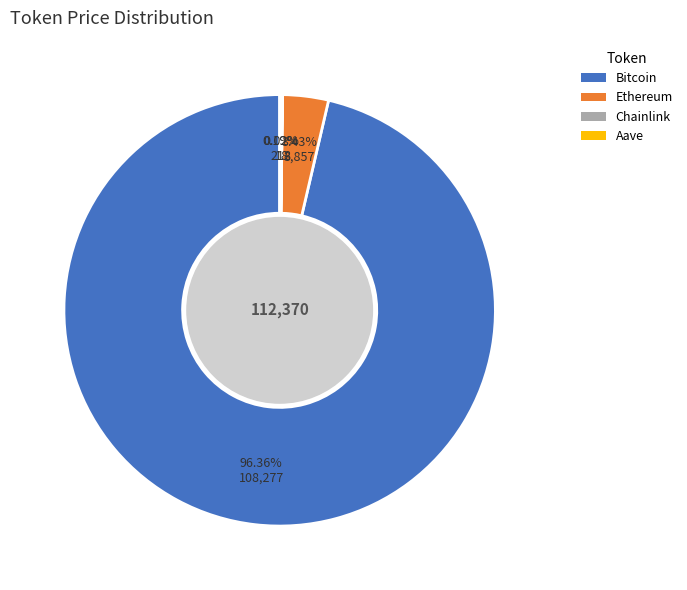

To the nearest percent, what portion does Ethereum represent?

3%